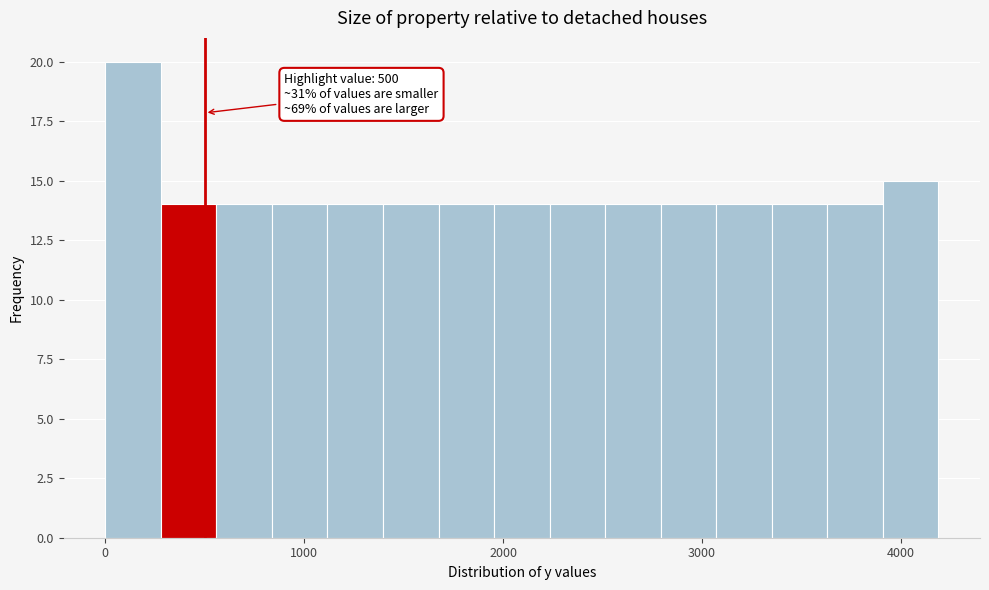

Read against the x-axis, roughly where is the centre of the tallest bar?

100